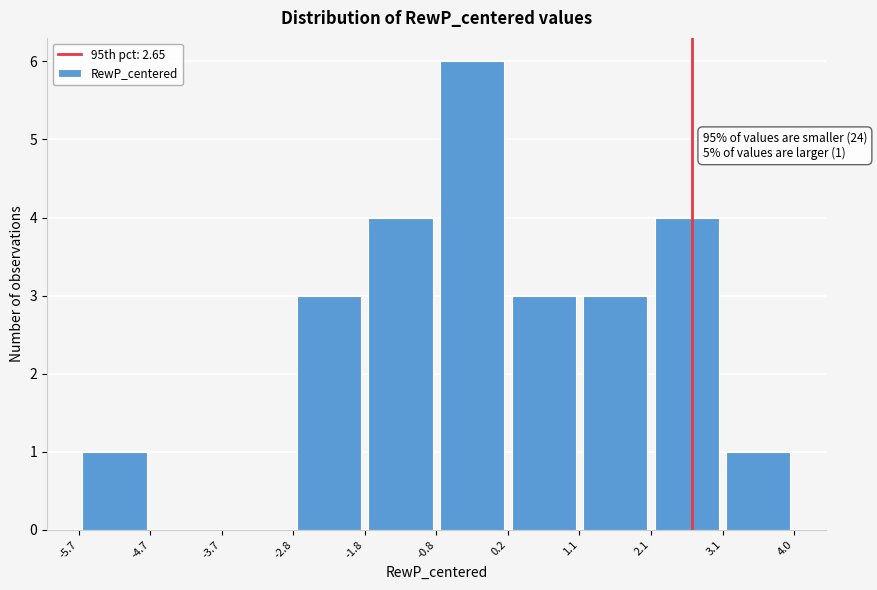

Which range on the x-axis has the tallest bar?

-0.8 to 0.2